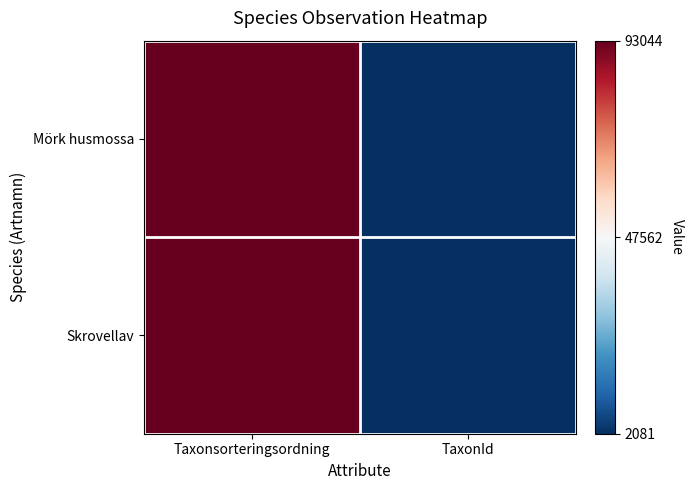

What is the greatest value displayed?

1